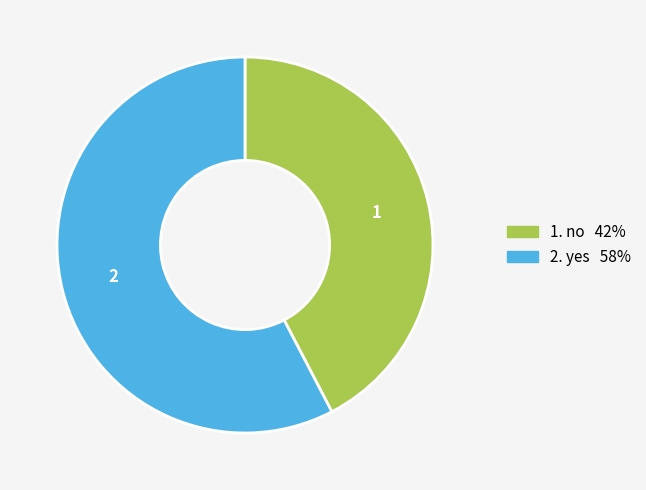

Does any single category account for the majority?

Yes